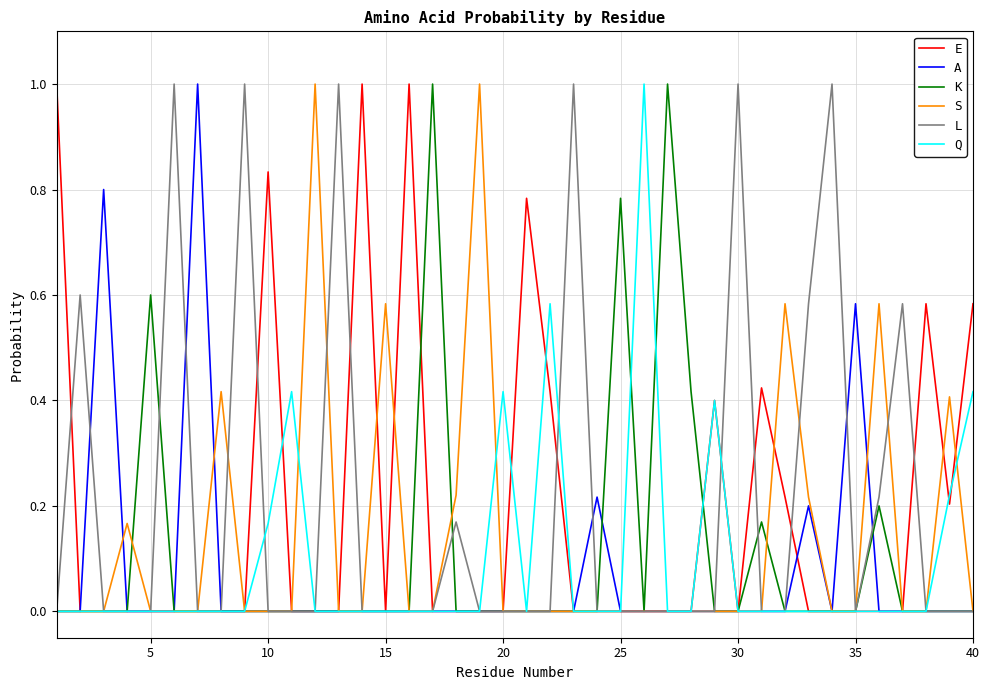

What is the highest value of the Q series?

1.0